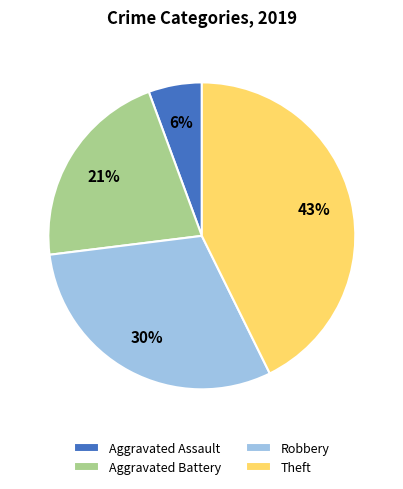

What is the smallest slice in the pie chart?

Aggravated Assault